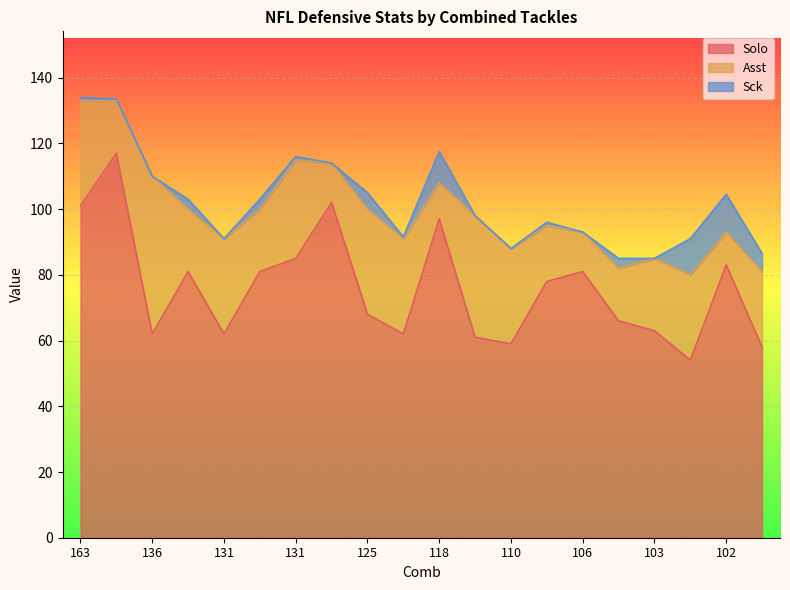

Does the chart display data point markers on the line(s)?

No